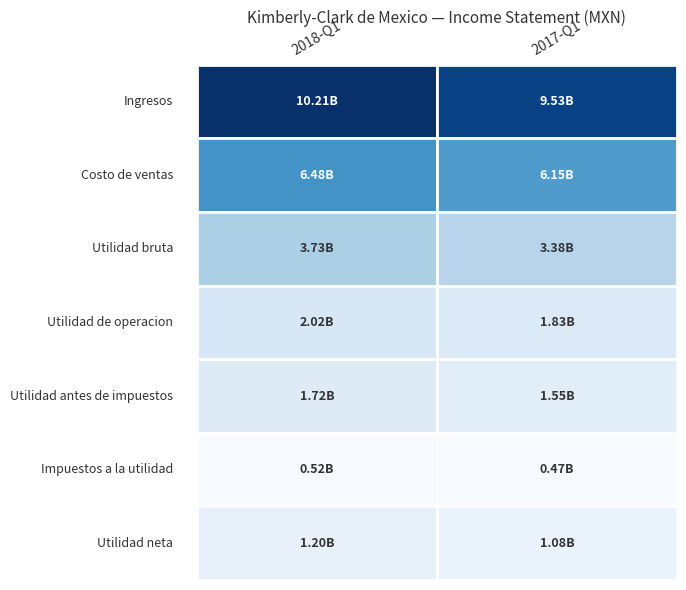

What is the sum of all GrossProfit values?

7110639000